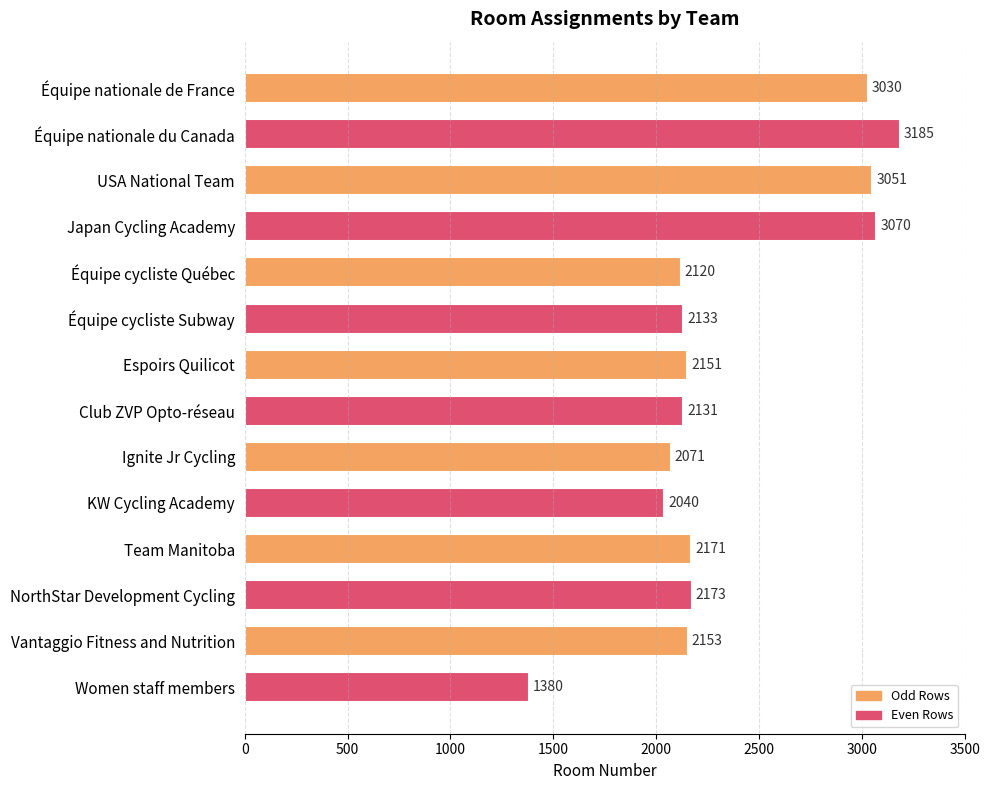

What position from the bottom is Équipe cycliste Subway?

9